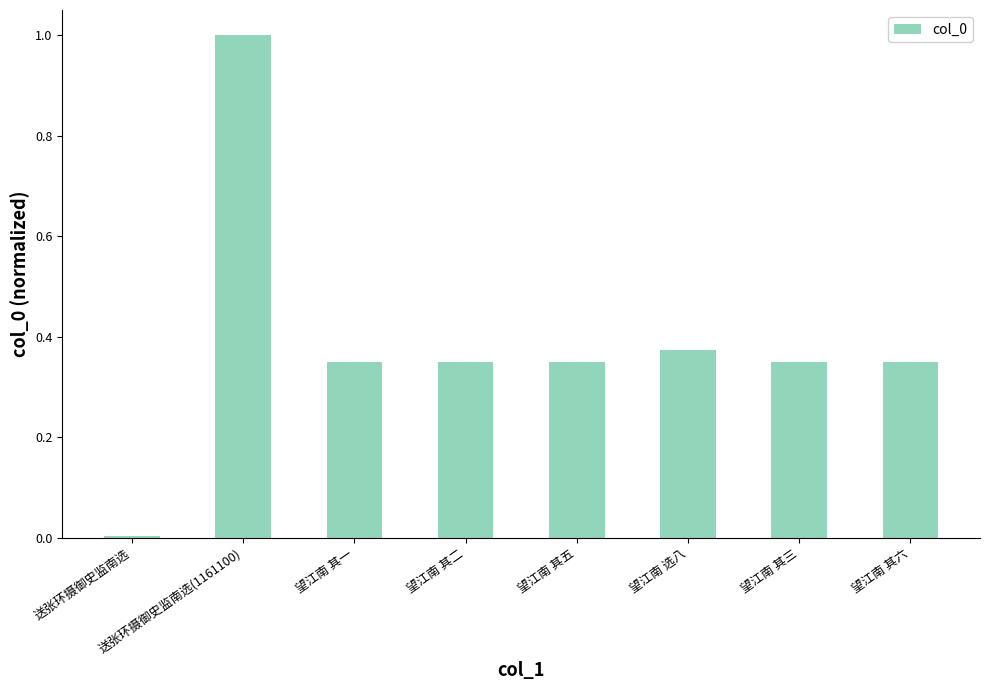

How many series are shown in this chart?

1